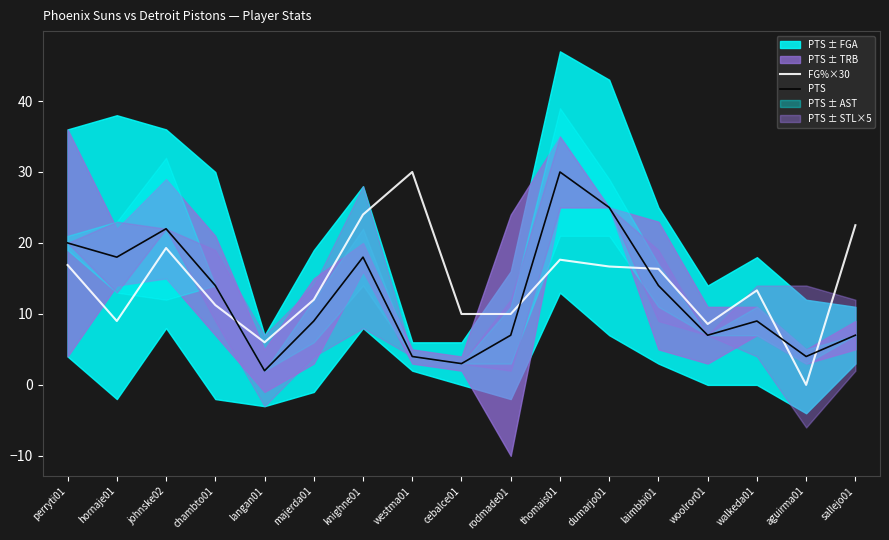

Reading left to right, extract all data points from this chart.

FG%×30: 16.9	9.0	19.3	11.2	6.0	12.0	24.0	30.0	10.0	10.0	17.6	16.7	16.4	8.6	13.3	0.0	22.5
PTS: 20.0	18.0	22.0	14.0	2.0	9.0	18.0	4.0	3.0	7.0	30.0	25.0	14.0	7.0	9.0	4.0	7.0